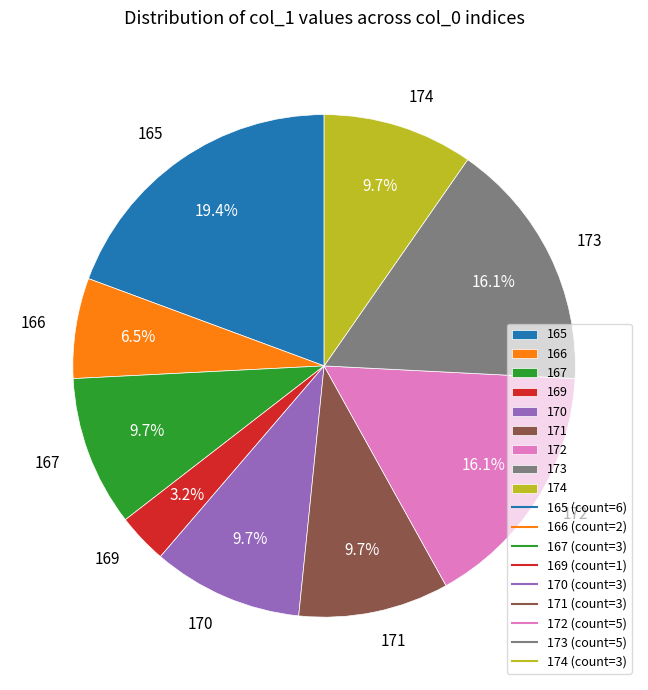

Is the sum of 170 and 171 greater than half?

No